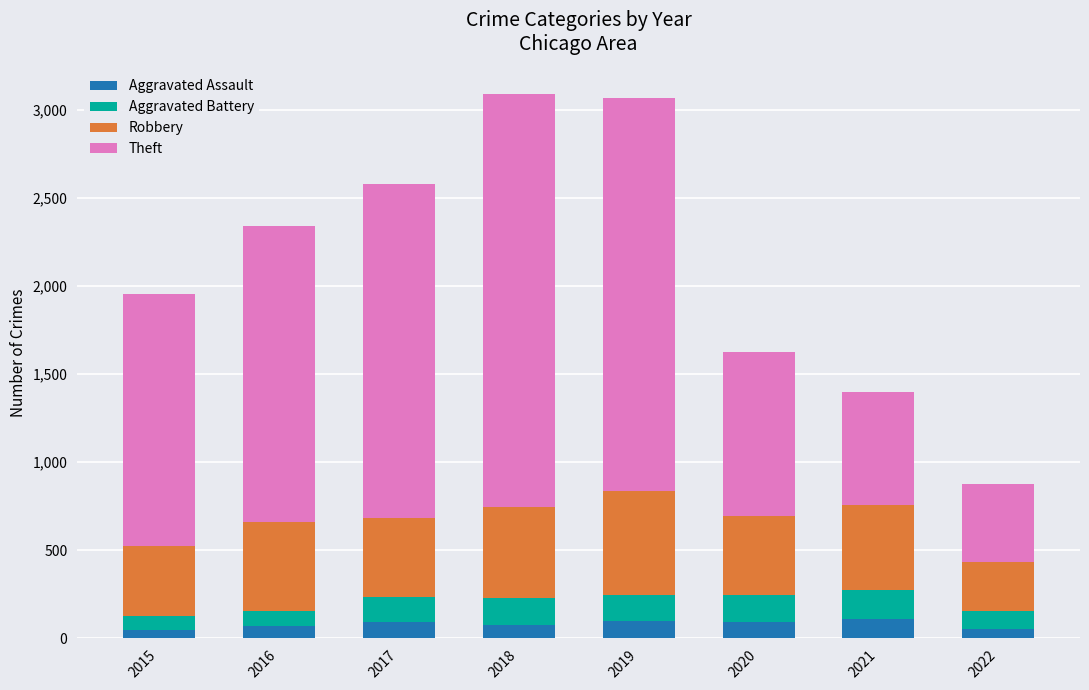

What is the maximum value for Aggravated Assault?

110